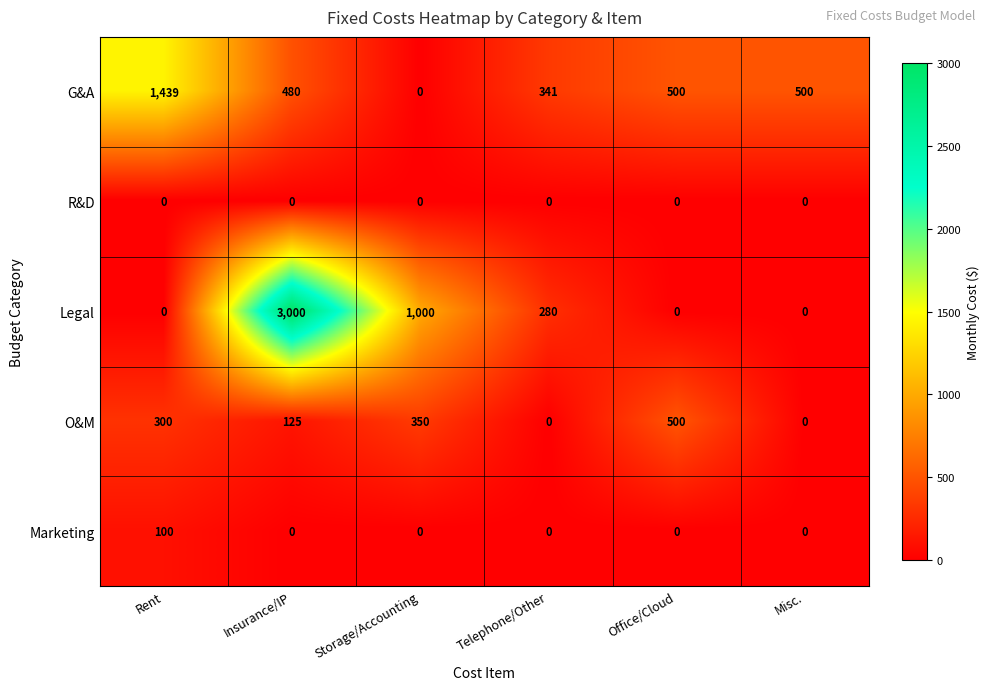

True or false: G&A has a value of 366 at Rent.

False